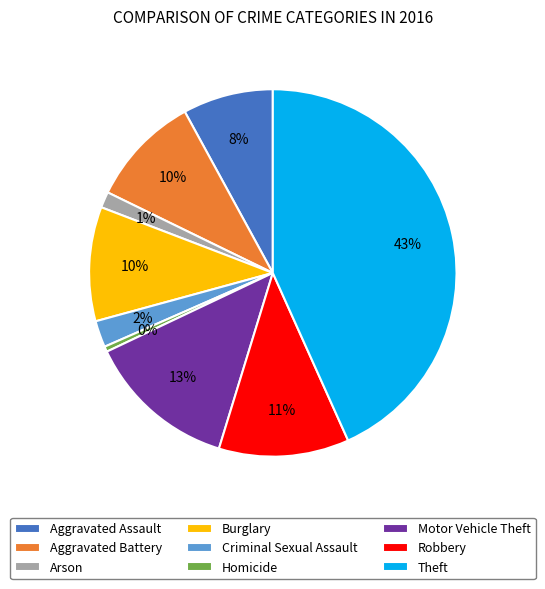

Do Robbery and Burglary together represent more than half of the pie?

No